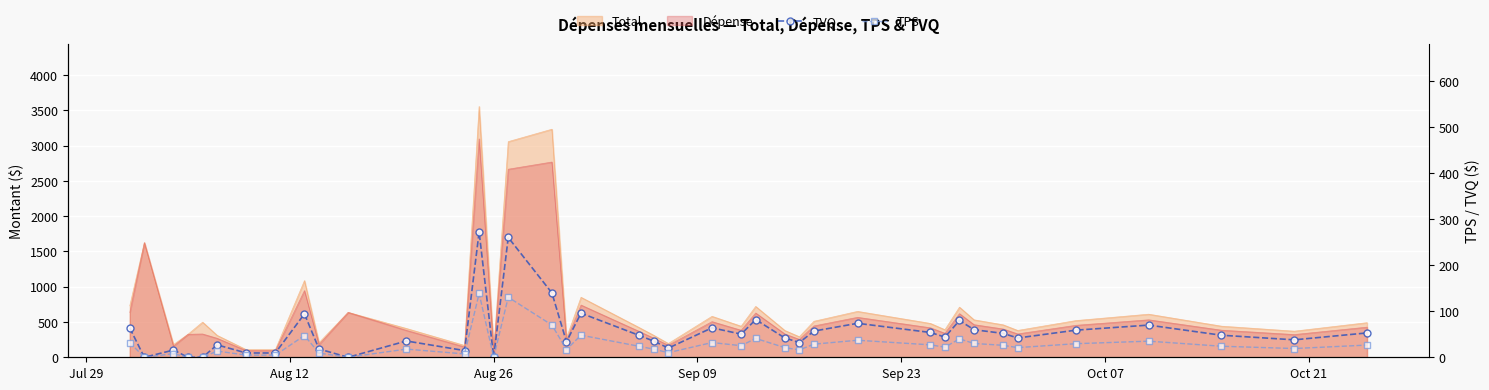

What is the average value of the TPS series?

27.5